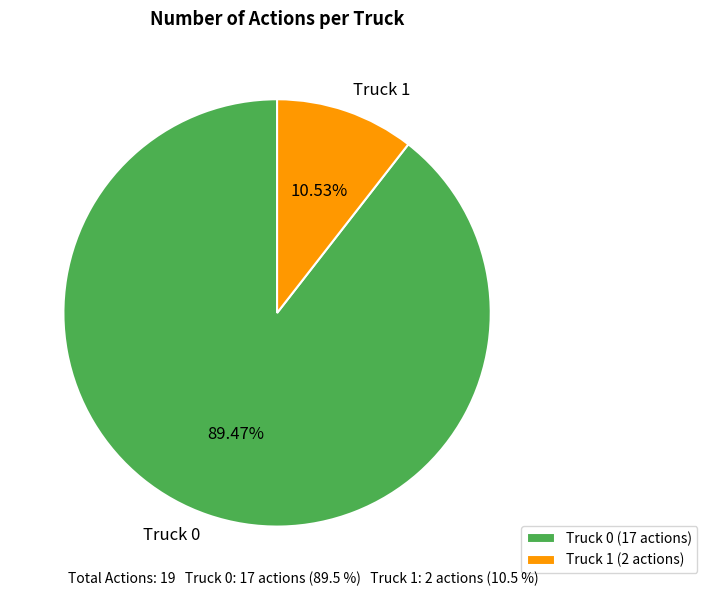

To the nearest percent, what is the average slice percentage?

50%